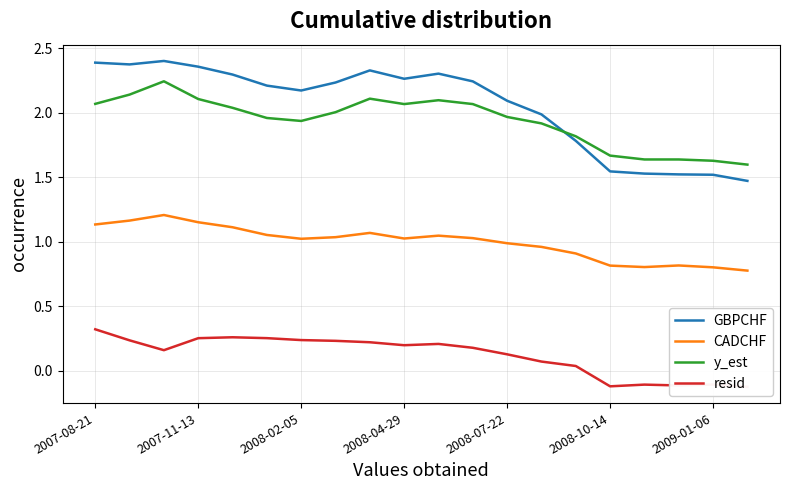

Which series ends up on top after the final intersection of y_est and GBPCHF?

y_est